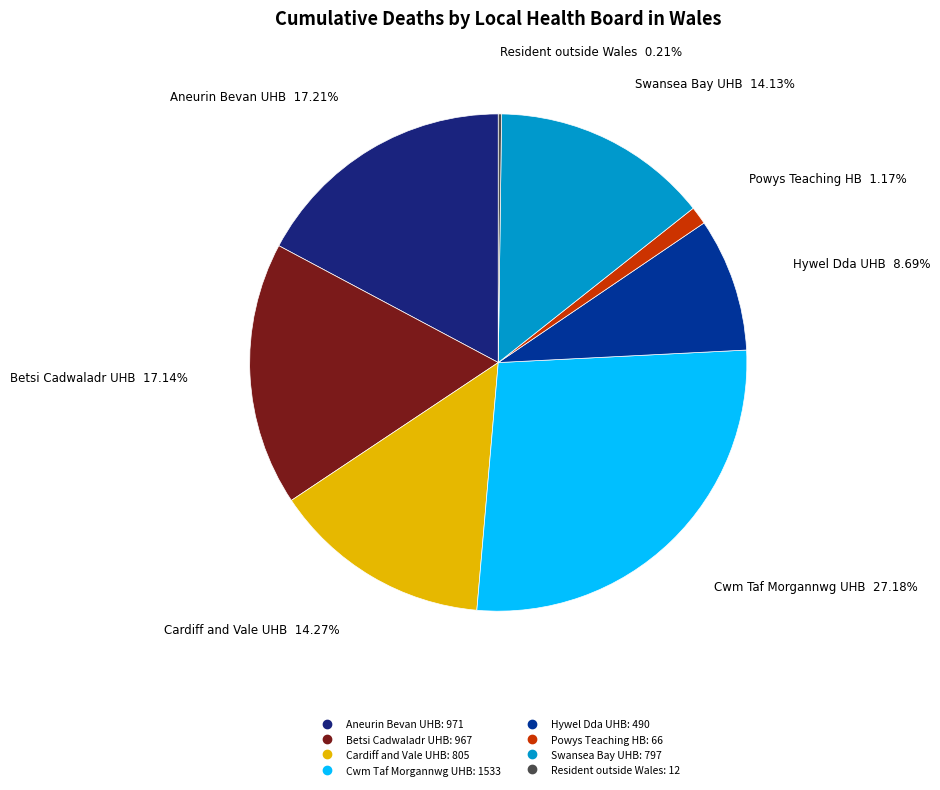

To the nearest percent, what is the difference between the largest and smallest slice percentages?

27%